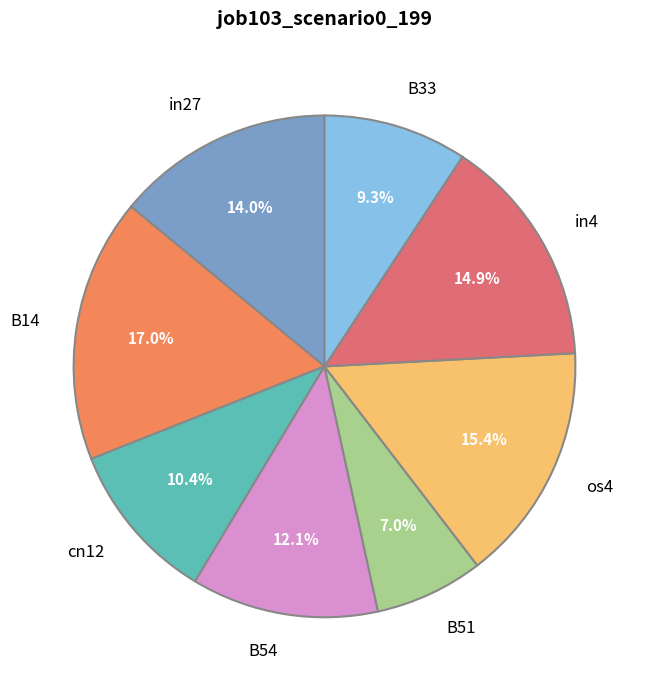

To the nearest percent, what is the difference between the cn12 and B54 slice percentages?

2%